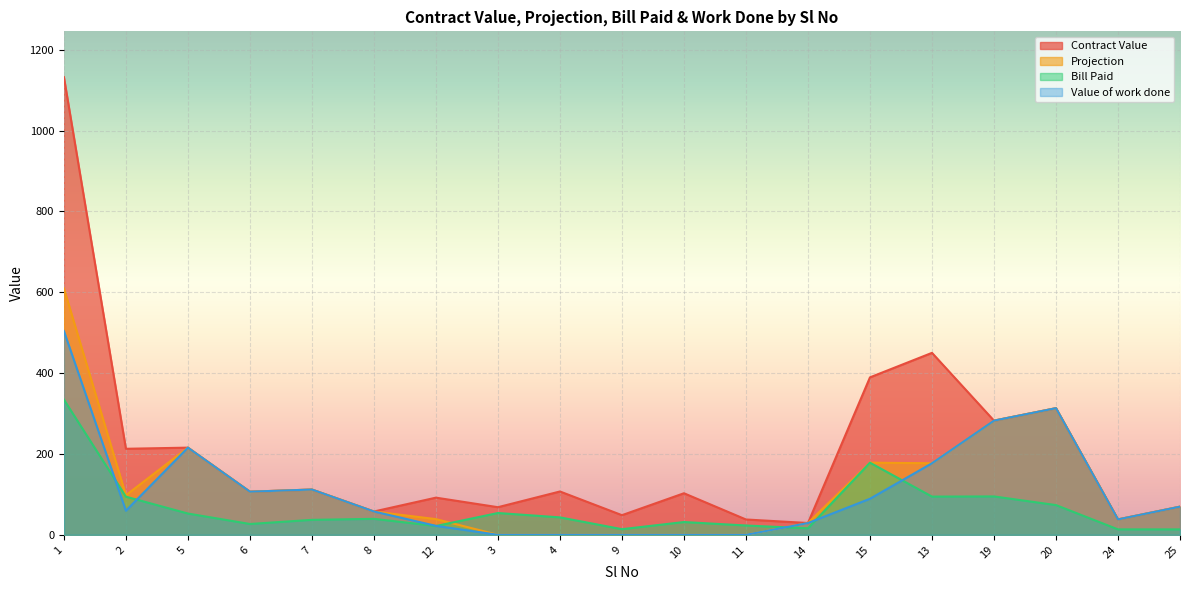

What is the difference between the maximum and second lowest values in the Contract Value series?

1094.6